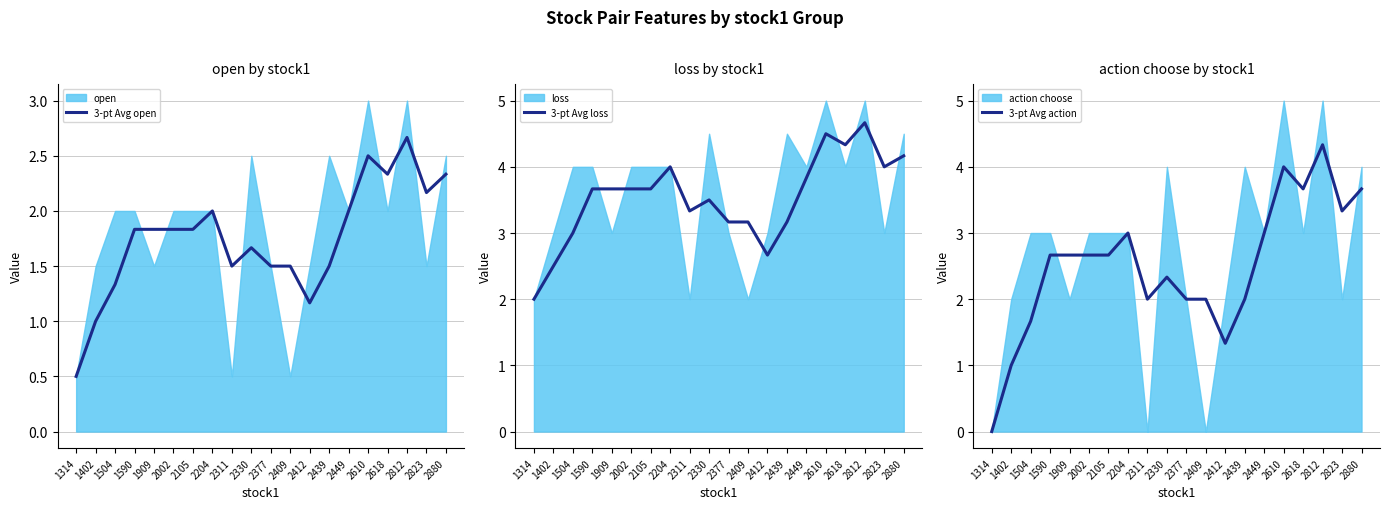

What is the value of the 3-pt Avg open point at the 4th from the left?

1.8